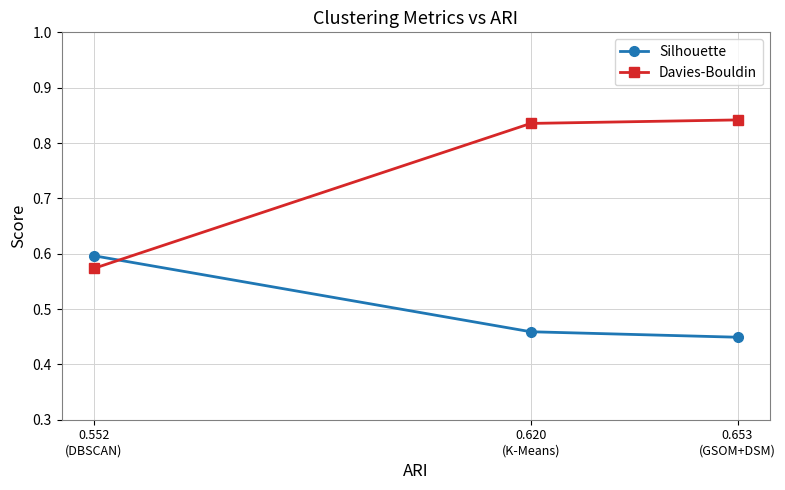

Rank the series by their maximum value, from lowest to highest.

Silhouette, Davies-Bouldin